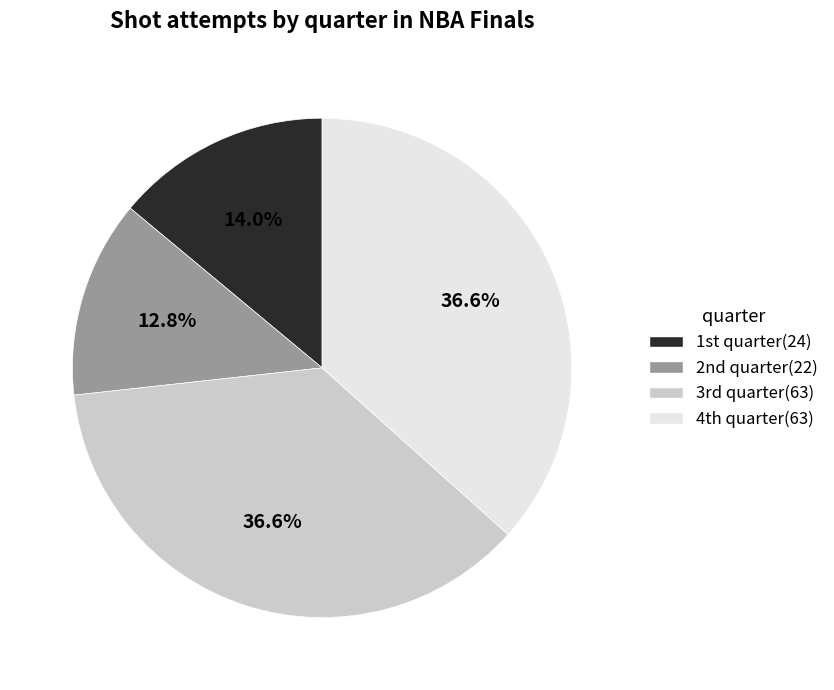

Which category has the smallest portion of the pie?

2nd quarter